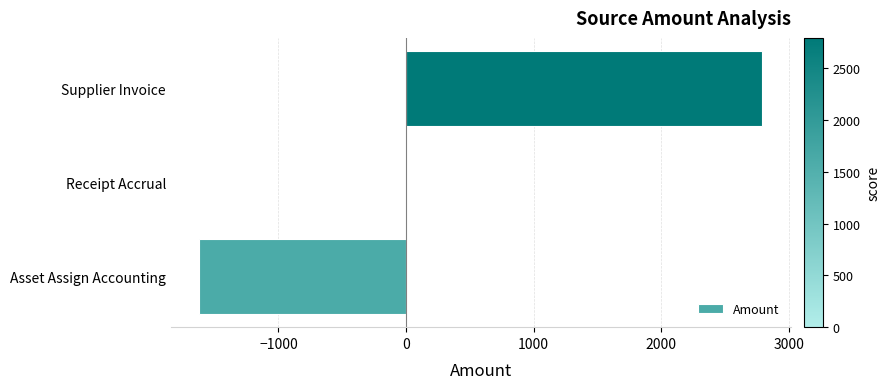

The value at Asset Assign Accounting is -1623.1. True or false?

True